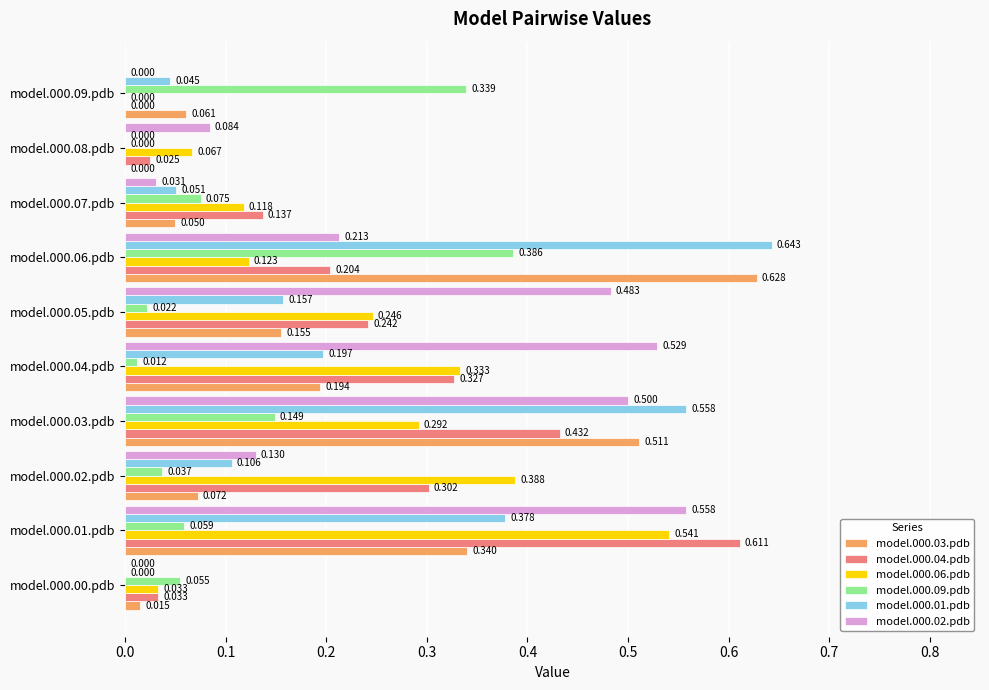

Reading right to left, extract all data points from this chart.

model.000.03.pdb: 0.1	0.0	0.1	0.6	0.2	0.2	0.5	0.1	0.3	0.0
model.000.04.pdb: 0.0	0.0	0.1	0.2	0.2	0.3	0.4	0.3	0.6	0.0
model.000.06.pdb: 0.0	0.1	0.1	0.1	0.2	0.3	0.3	0.4	0.5	0.0
model.000.09.pdb: 0.3	0.0	0.1	0.4	0.0	0.0	0.1	0.0	0.1	0.1
model.000.01.pdb: 0.0	0.0	0.1	0.6	0.2	0.2	0.6	0.1	0.4	0.0
model.000.02.pdb: 0.0	0.1	0.0	0.2	0.5	0.5	0.5	0.1	0.6	0.0